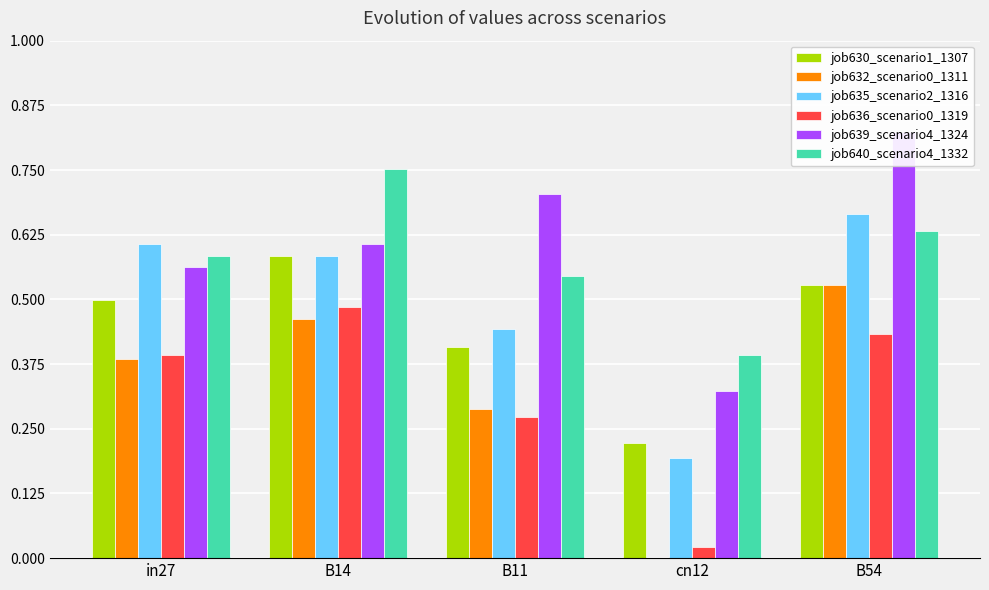

The job630_scenario1_1307 series shows 0.4 at cn12. True or false?

False